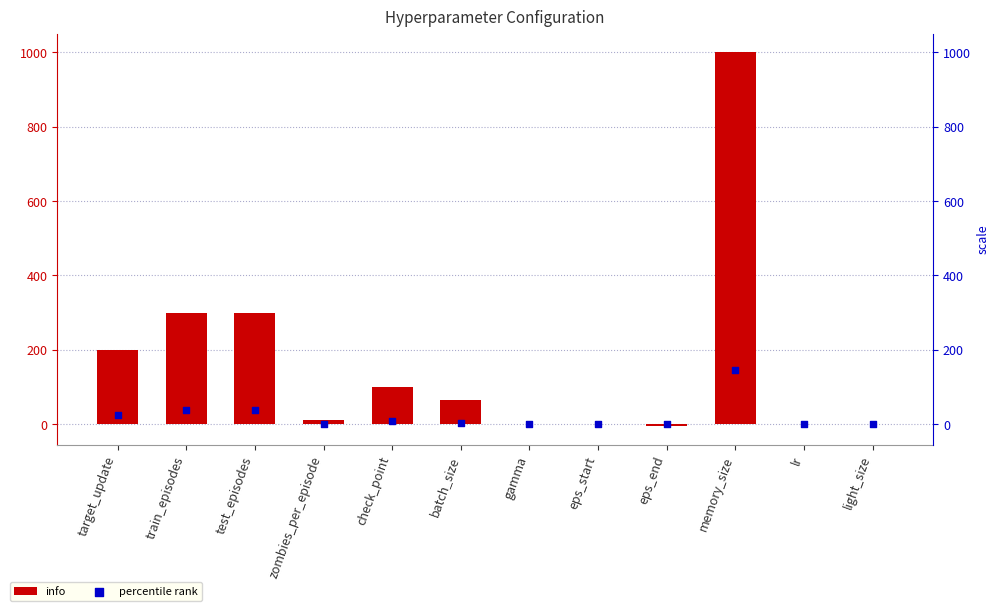

Which series has the largest total across all categories?

info